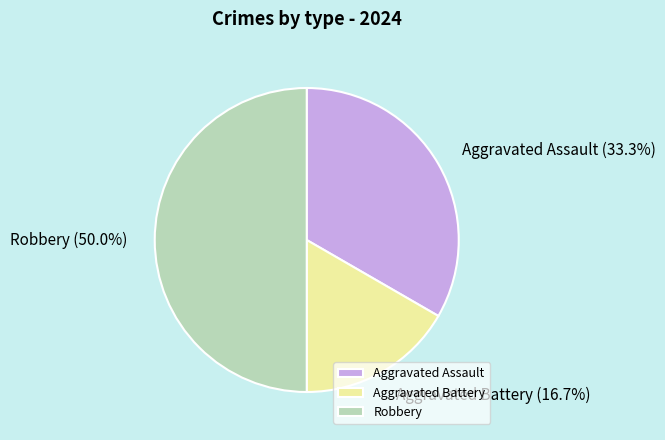

What percentage is the Aggravated Assault slice, to the nearest percent?

33%